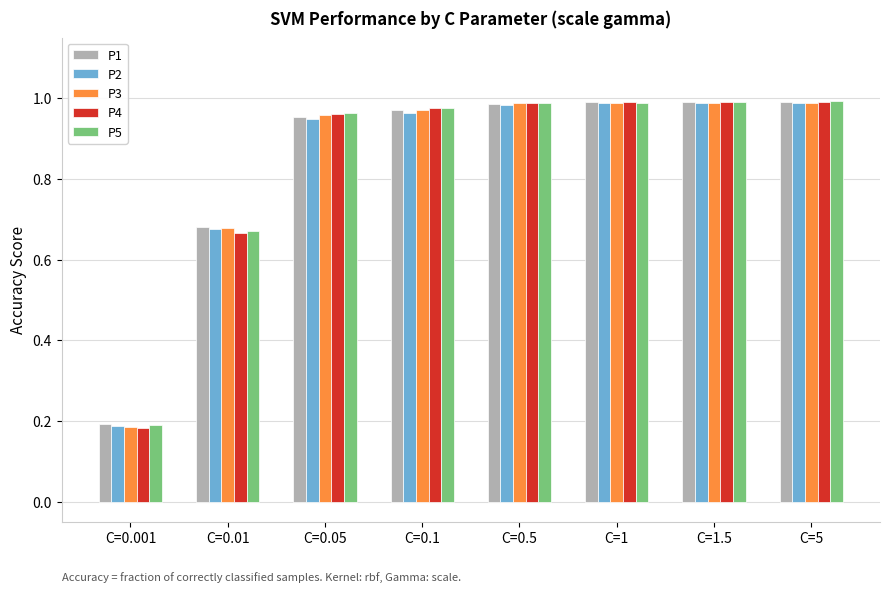

Which series has the widest spread of values?

P4